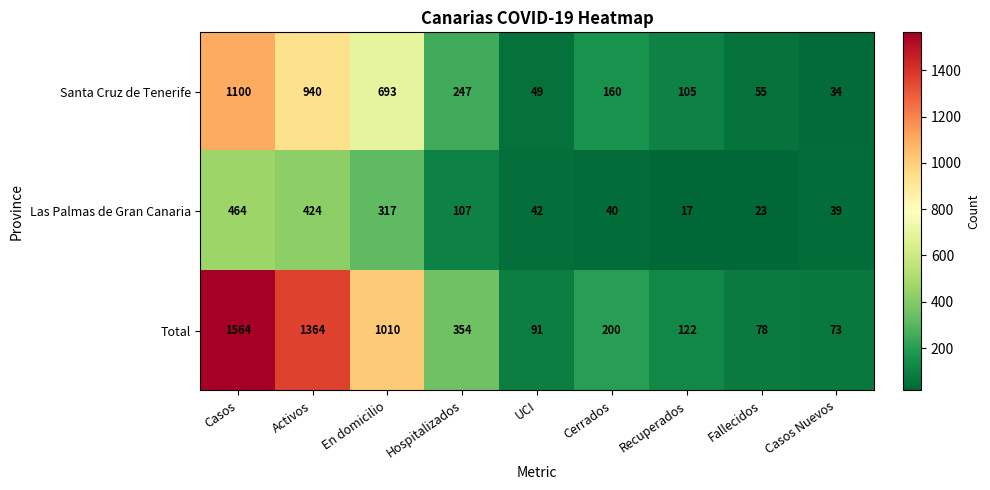

What is the greatest value displayed?

1564